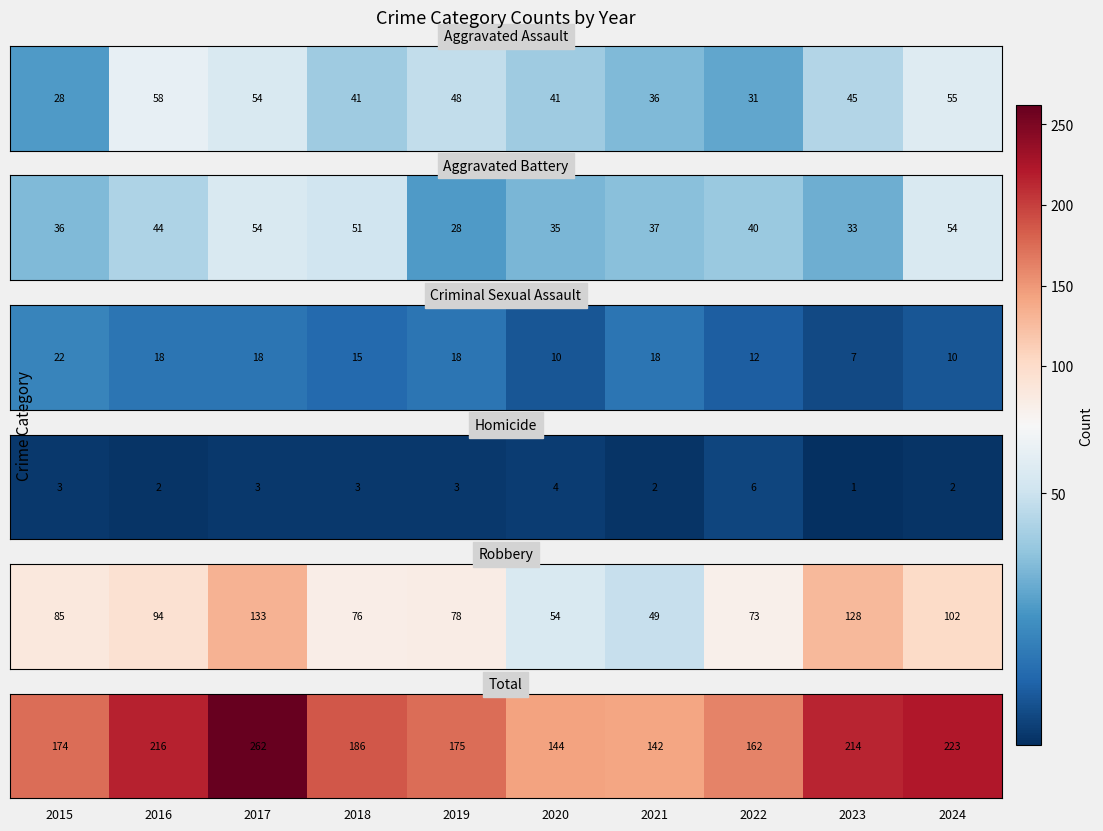

Which has a higher value, 2017 or 2019?

2017